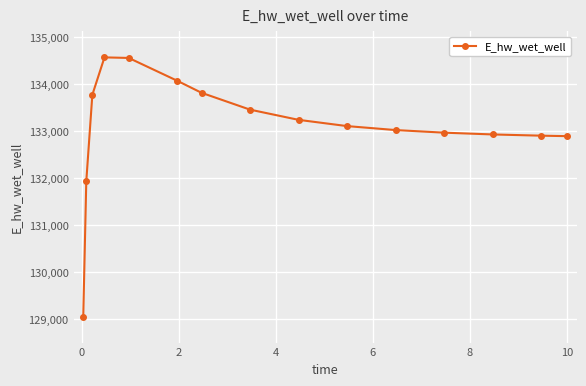

What is the value of the 3rd point from the left?

133769.2